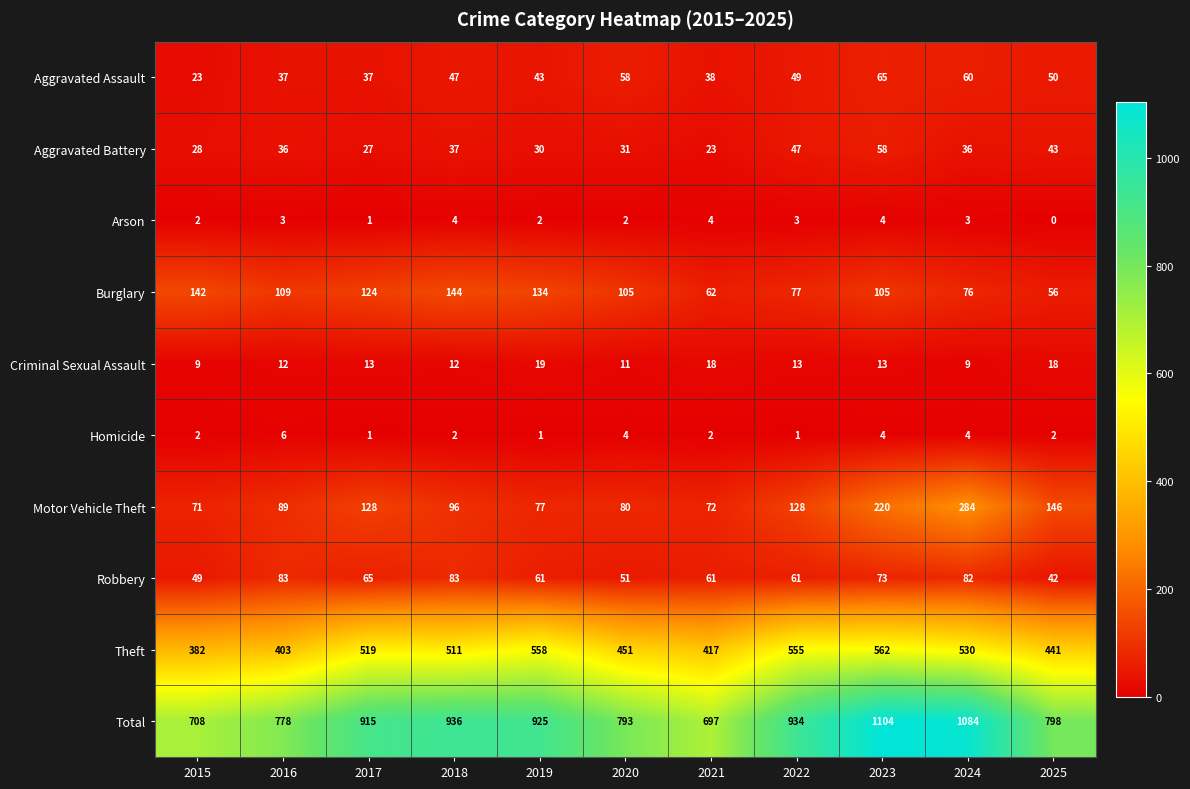

At which category is the sum across all series the highest?

2023